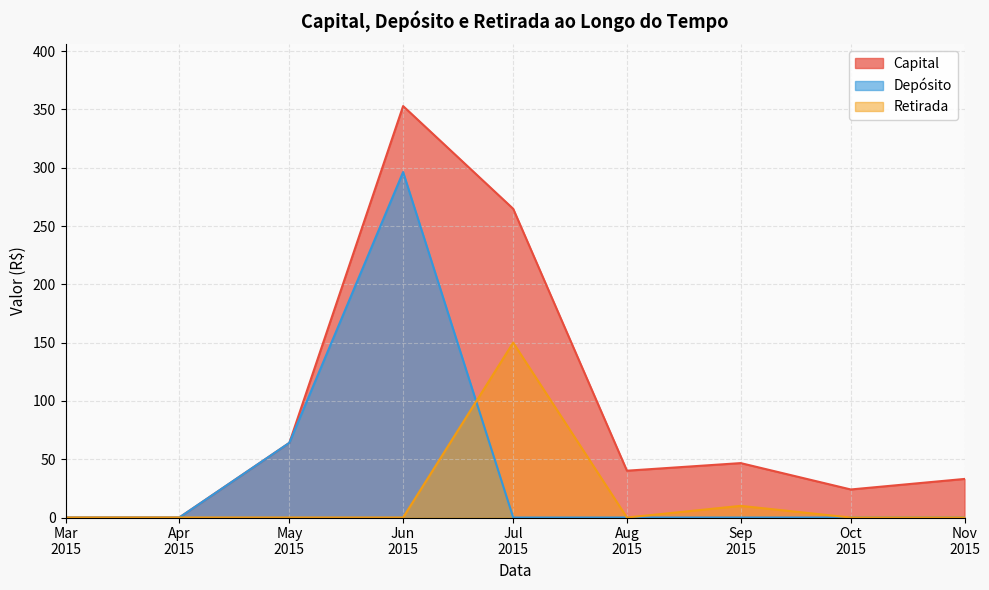

What is the difference between the maximum and minimum values in the Retirada series?

150.0